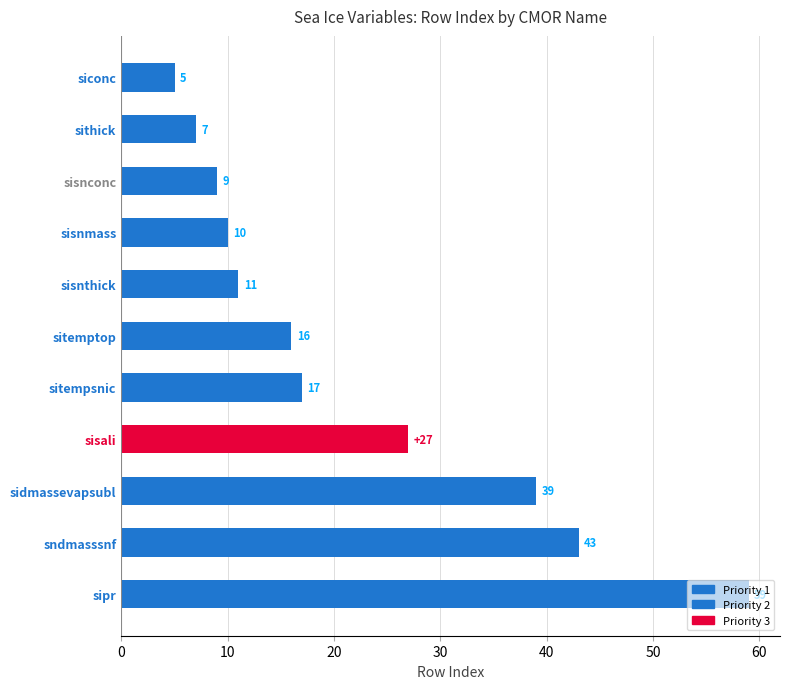

What is the label of the 4th bar from the top?

sisnmass